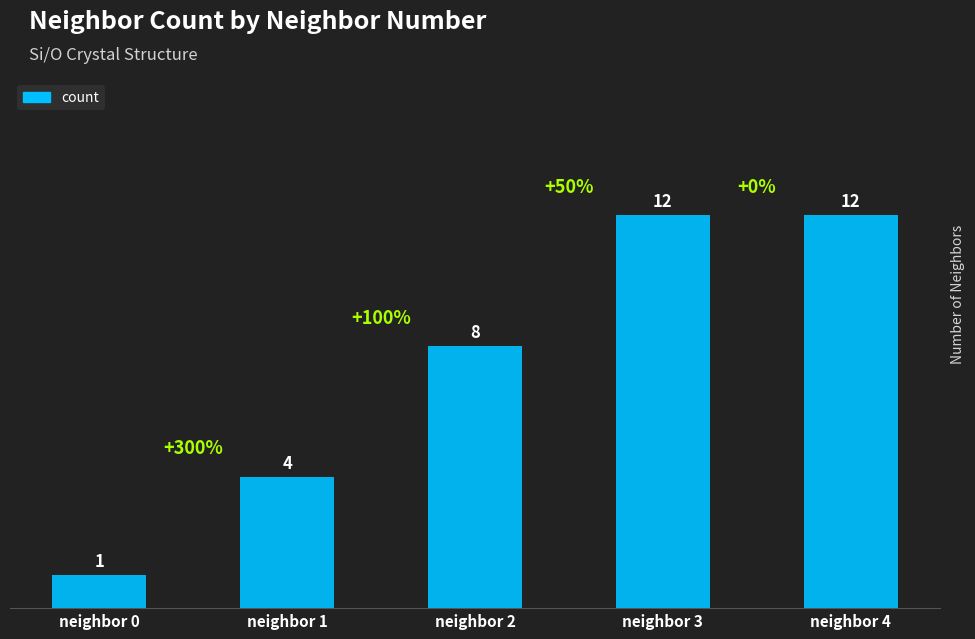

How many series are shown in this chart?

1